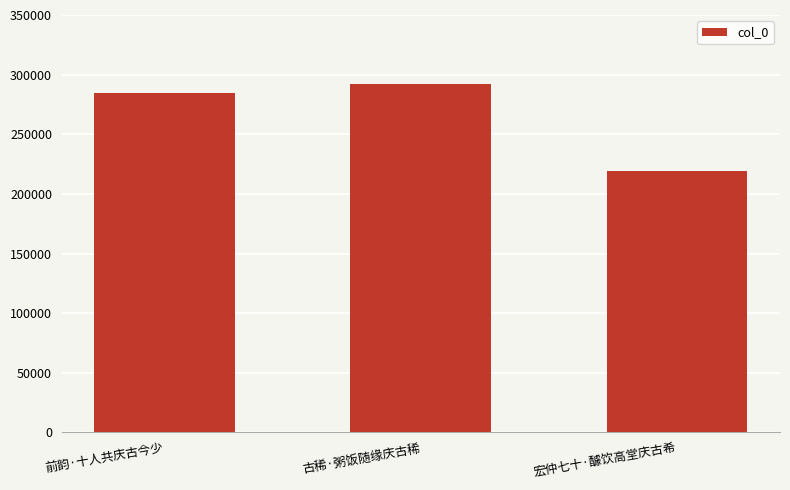

At which category does the chart reach its minimum across all series?

宏仲七十·醵饮高堂庆古希